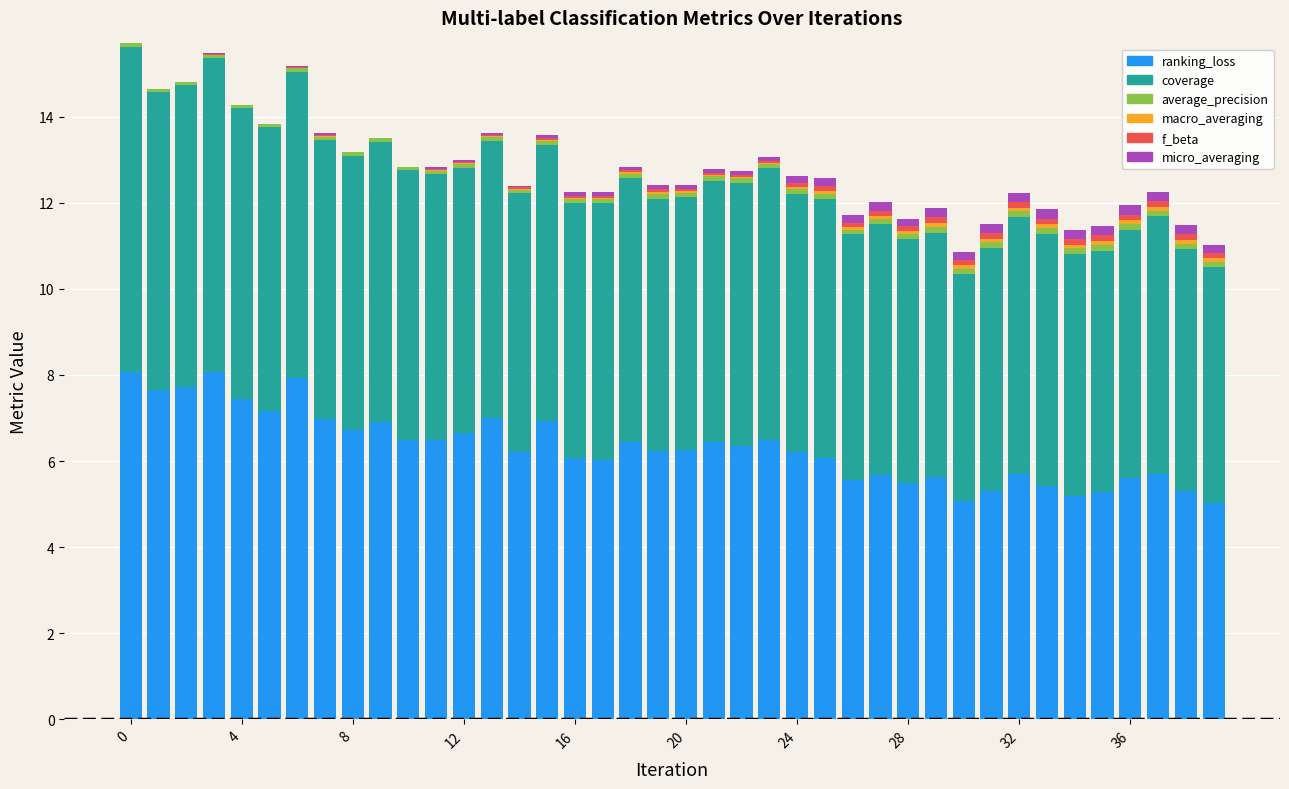

What is the maximum value for ranking_loss?

8.1